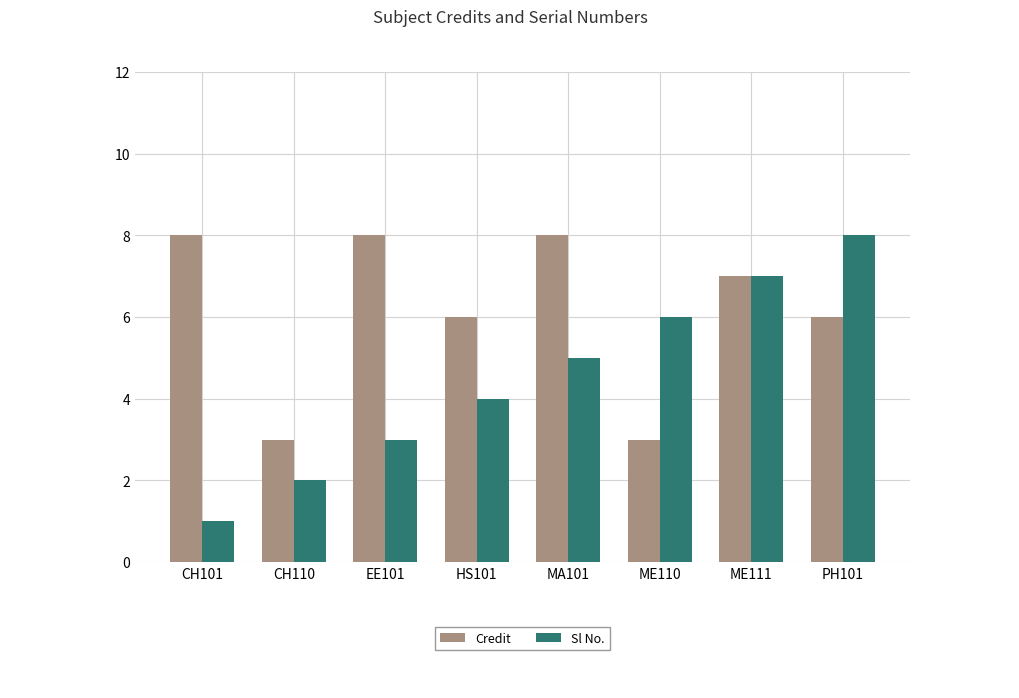

What is the value of the Sl No. bar at the 4th from the left?

4